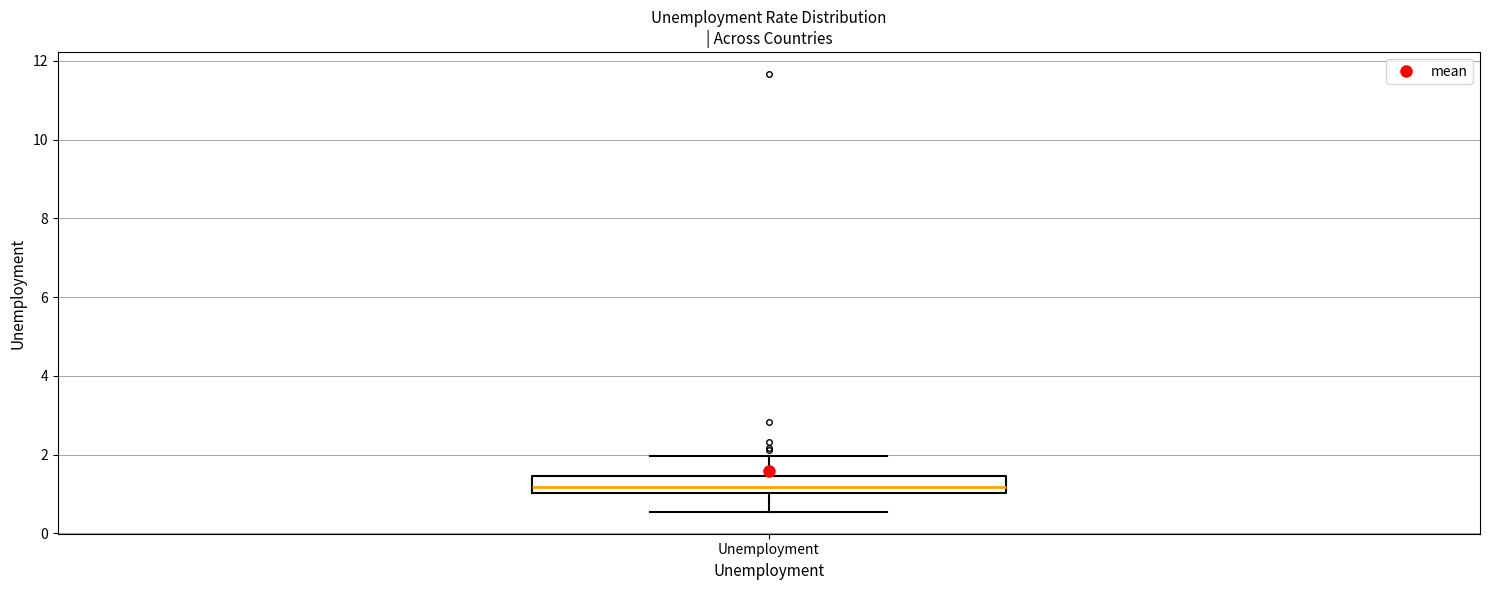

Transcribe this box plot: give where the median line is, the range the box spans, and where the two whiskers end, as read against the y-axis. The values are not printed on the chart, so give them approximately, as read against the axis.

median 1.2, box 1.0 to 1.4, whiskers 0.6 to 2.0